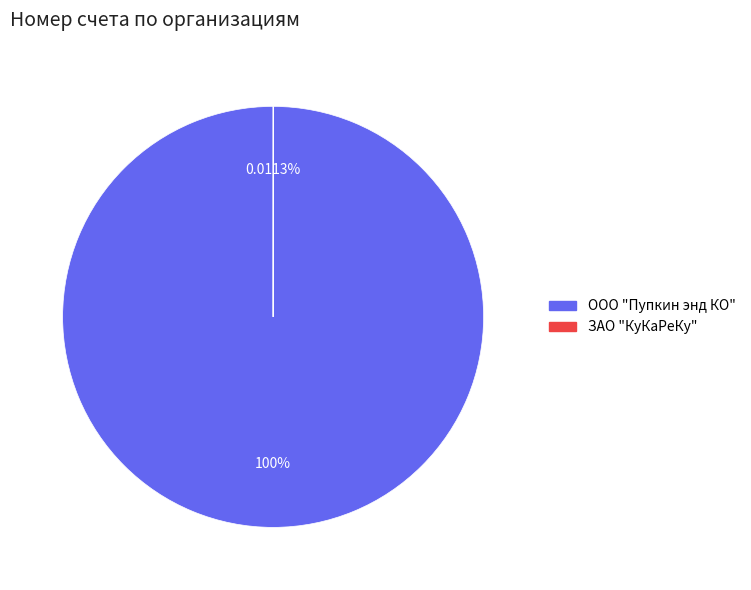

Which slice is the largest?

ООО "Пупкин энд КО"